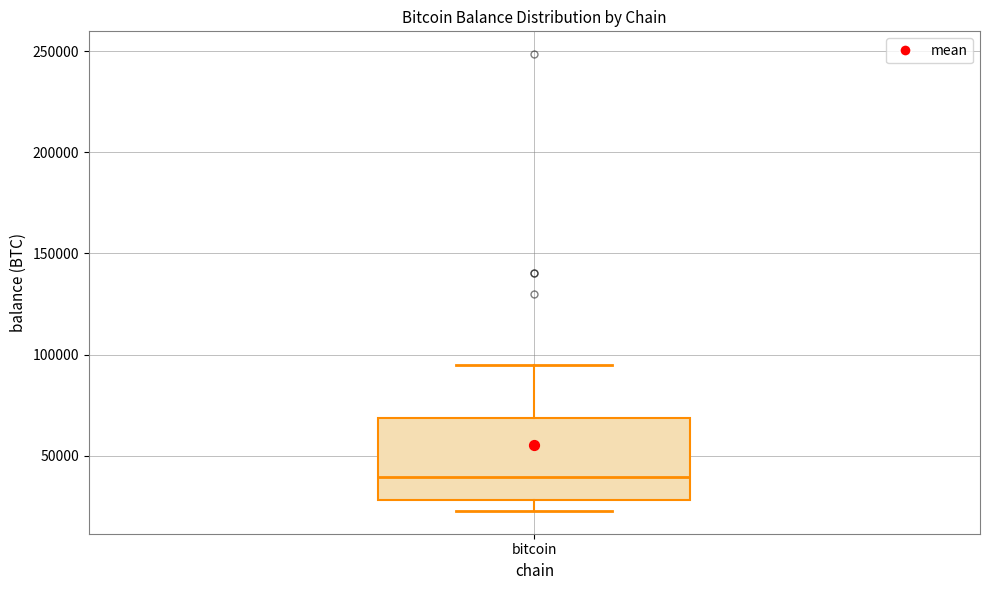

Read this box plot against the y-axis: the position of the median line, the range covered by the box, and the ends of both whiskers. The values are not printed on the chart, so give them approximately, as read against the axis.

median 40000, box 30000 to 70000, whiskers 25000 to 95000